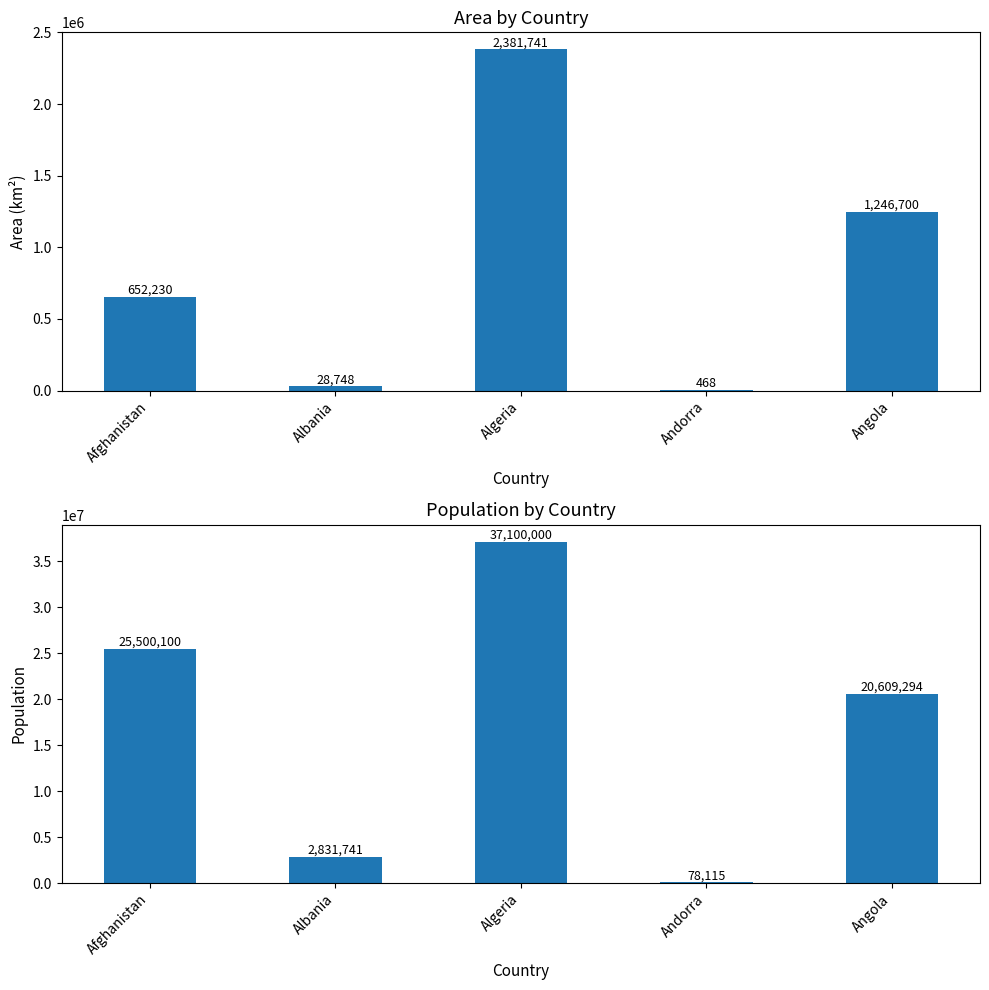

At which label does area first exceed 652230?

Algeria